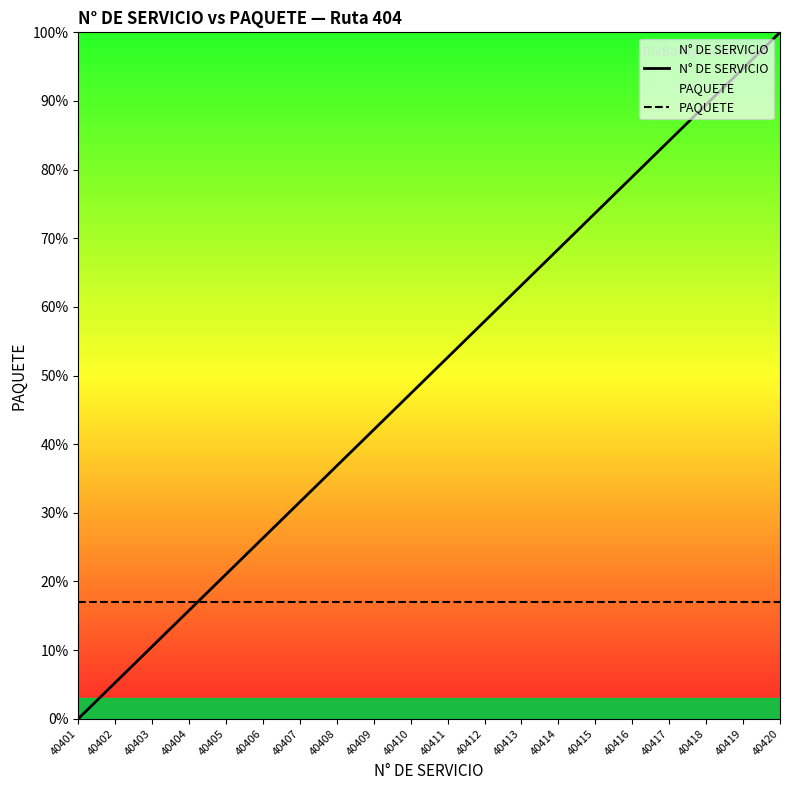

Which series ends up on top after the final intersection of PAQUETE and N° DE SERVICIO?

N° DE SERVICIO